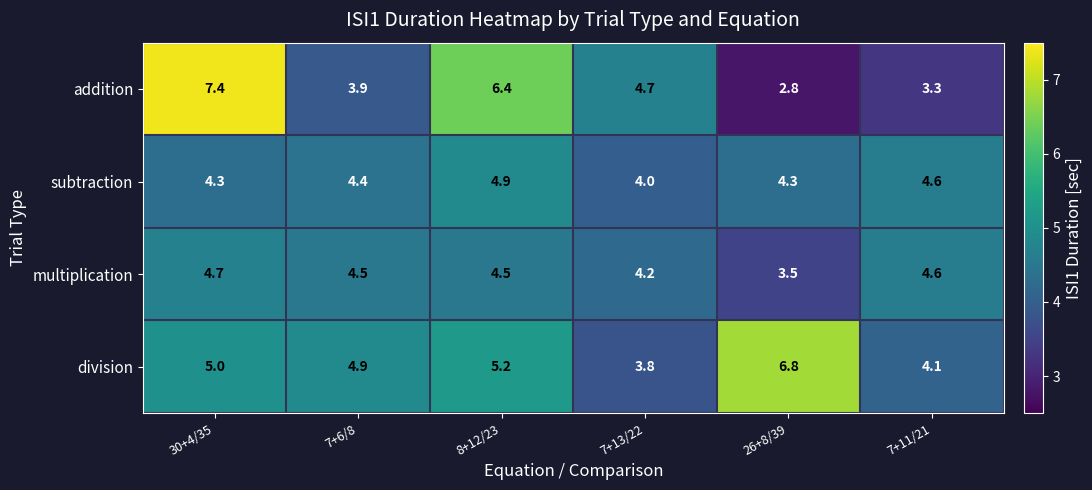

At which category does the chart reach its minimum across all series?

26+8/39